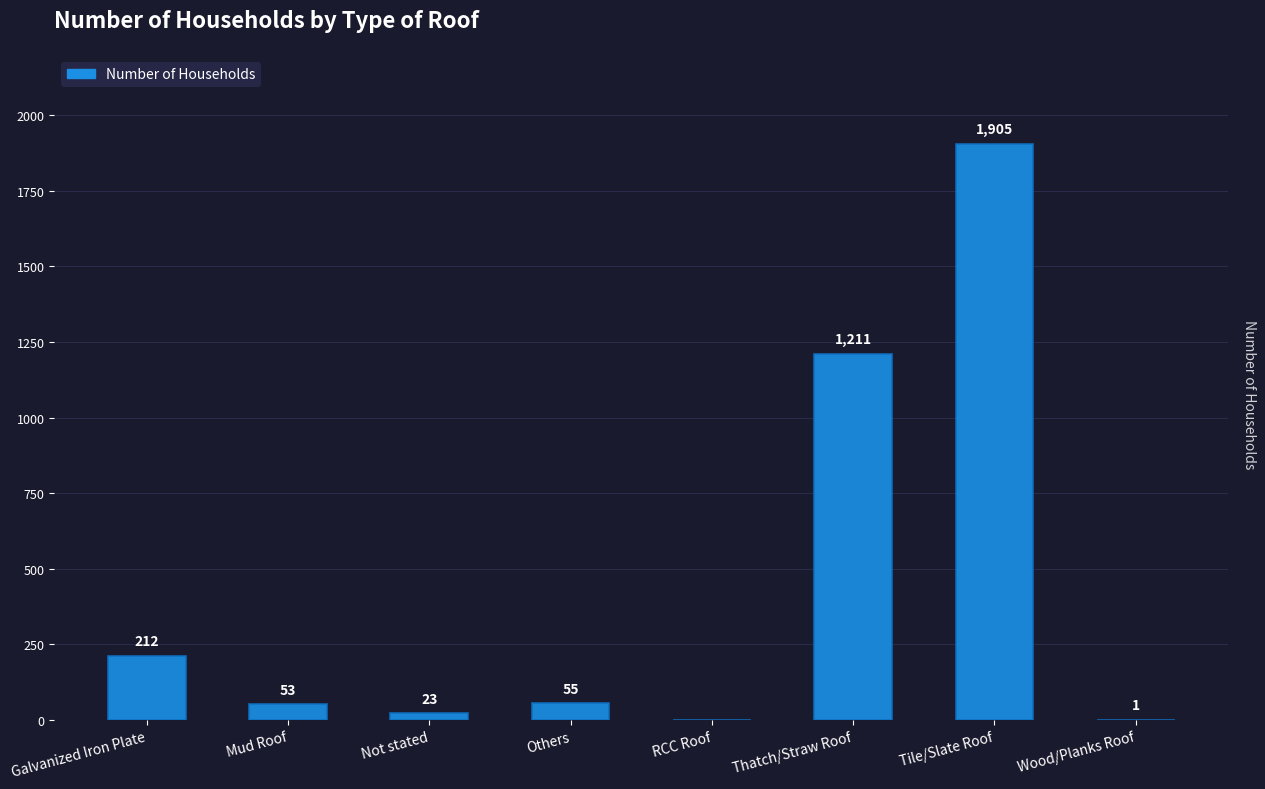

Are the bars horizontal?

No